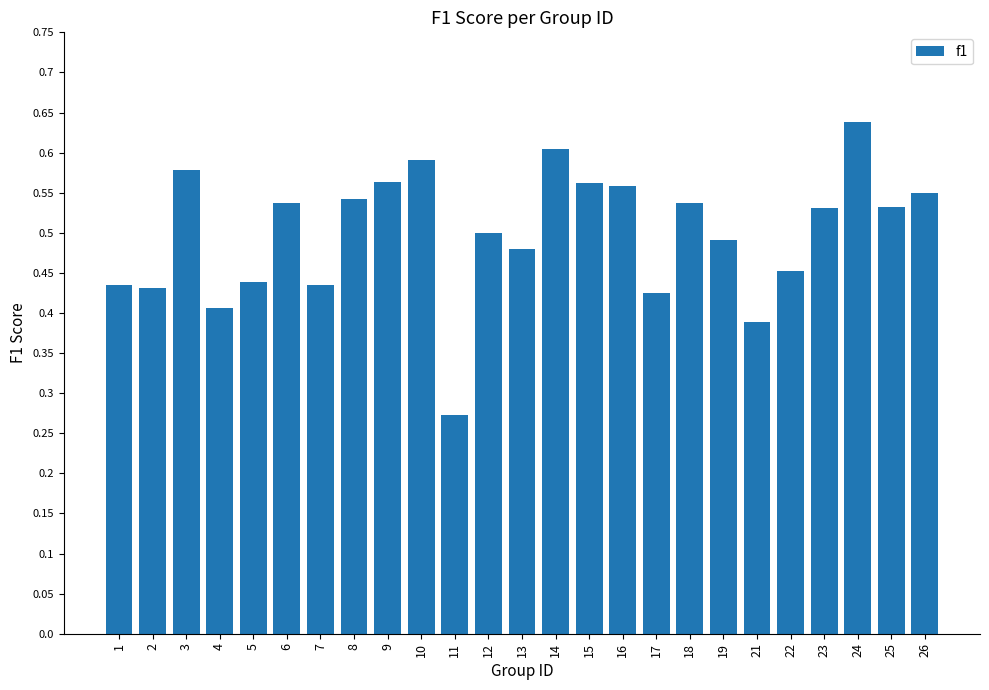

Where is the data nearest to the value 0?

11